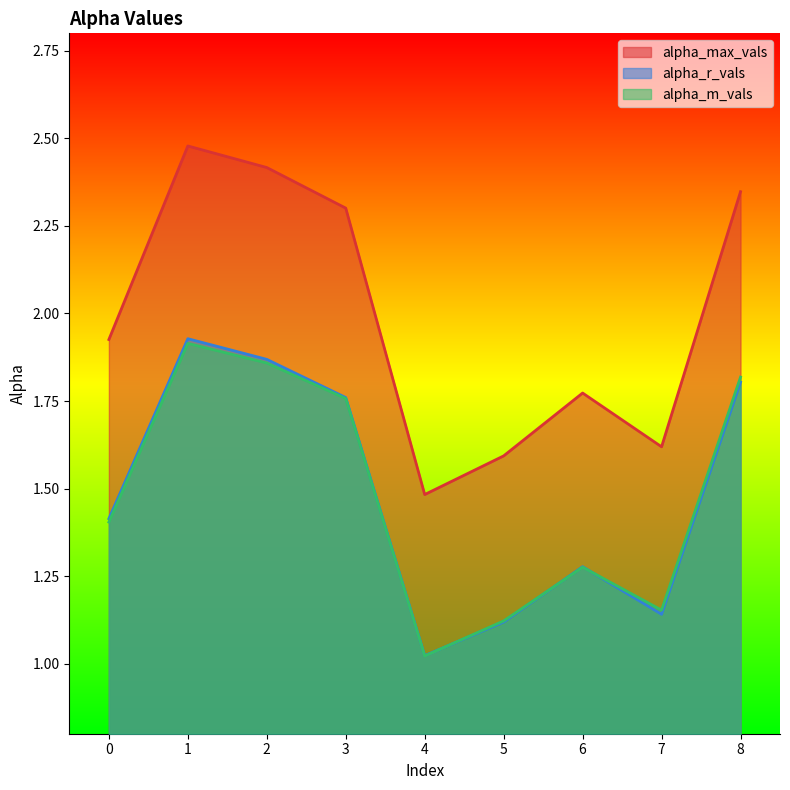

In alpha_m_vals, how many points are lower than both neighbors (excluding endpoints)?

2